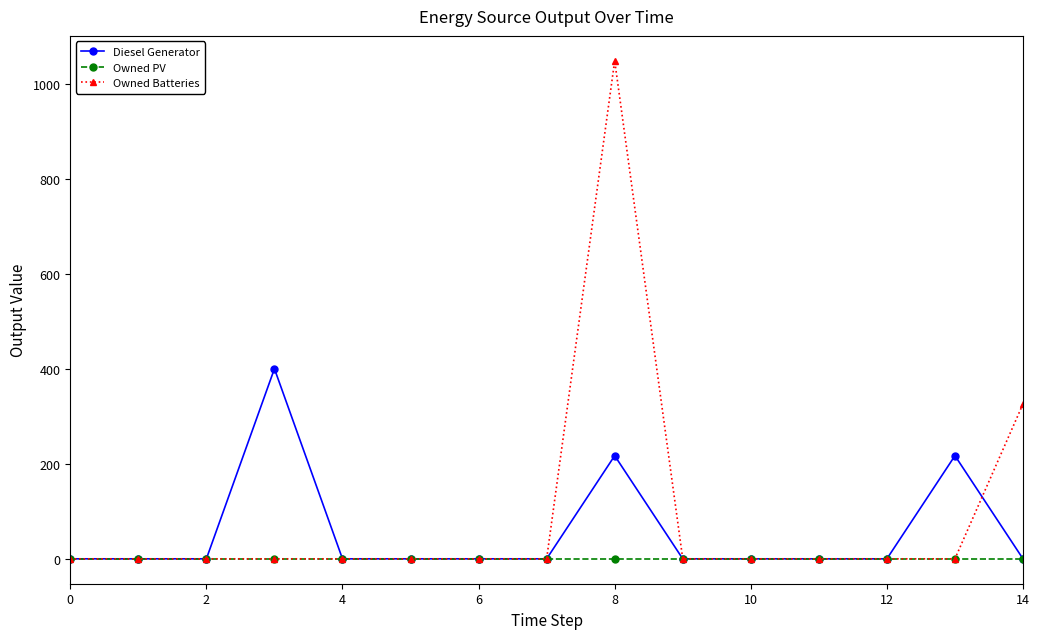

What is the maximum value for Owned Batteries?

1048